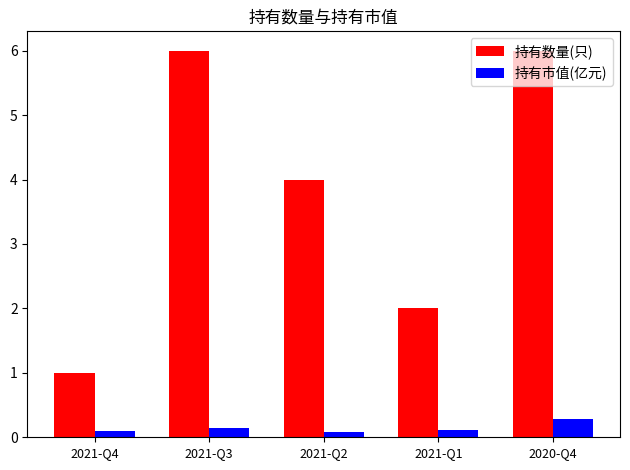

At which label does 持有数量(只) first exceed 4?

2021-Q3